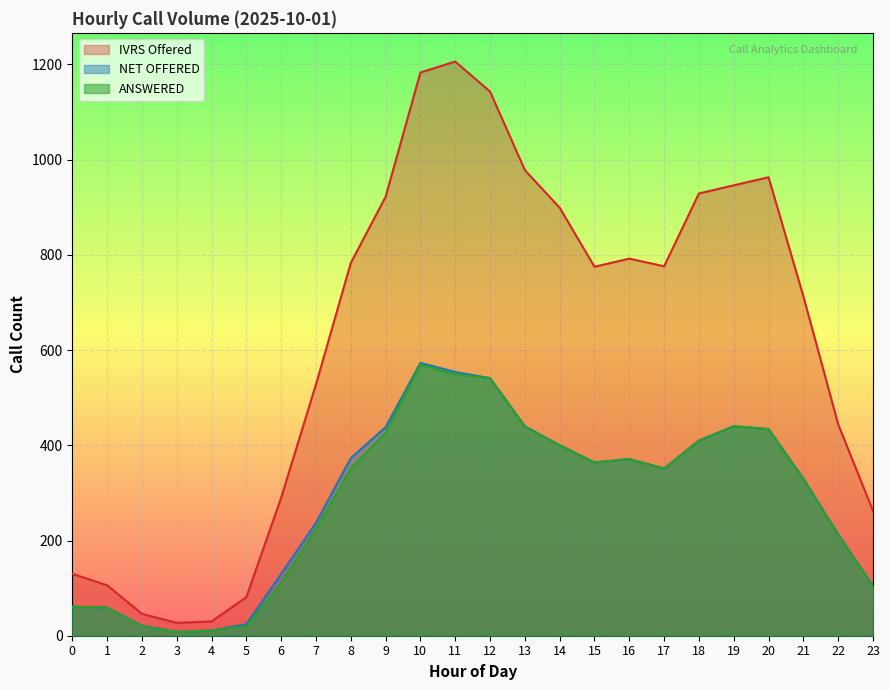

Reading left to right, list all the values displayed in this chart.

IVRS Offered: 130	106	46	27	30	81	290	528	783	922	1183	1206	1143	978	899	775	792	776	929	946	963	713	444	262
NET OFFERED: 61	59	21	8	11	24	130	237	373	438	573	554	541	440	400	364	371	351	410	440	434	330	213	104
ANSWERED: 61	59	20	8	11	20	110	224	351	427	569	549	541	439	400	364	371	351	410	440	434	329	212	104